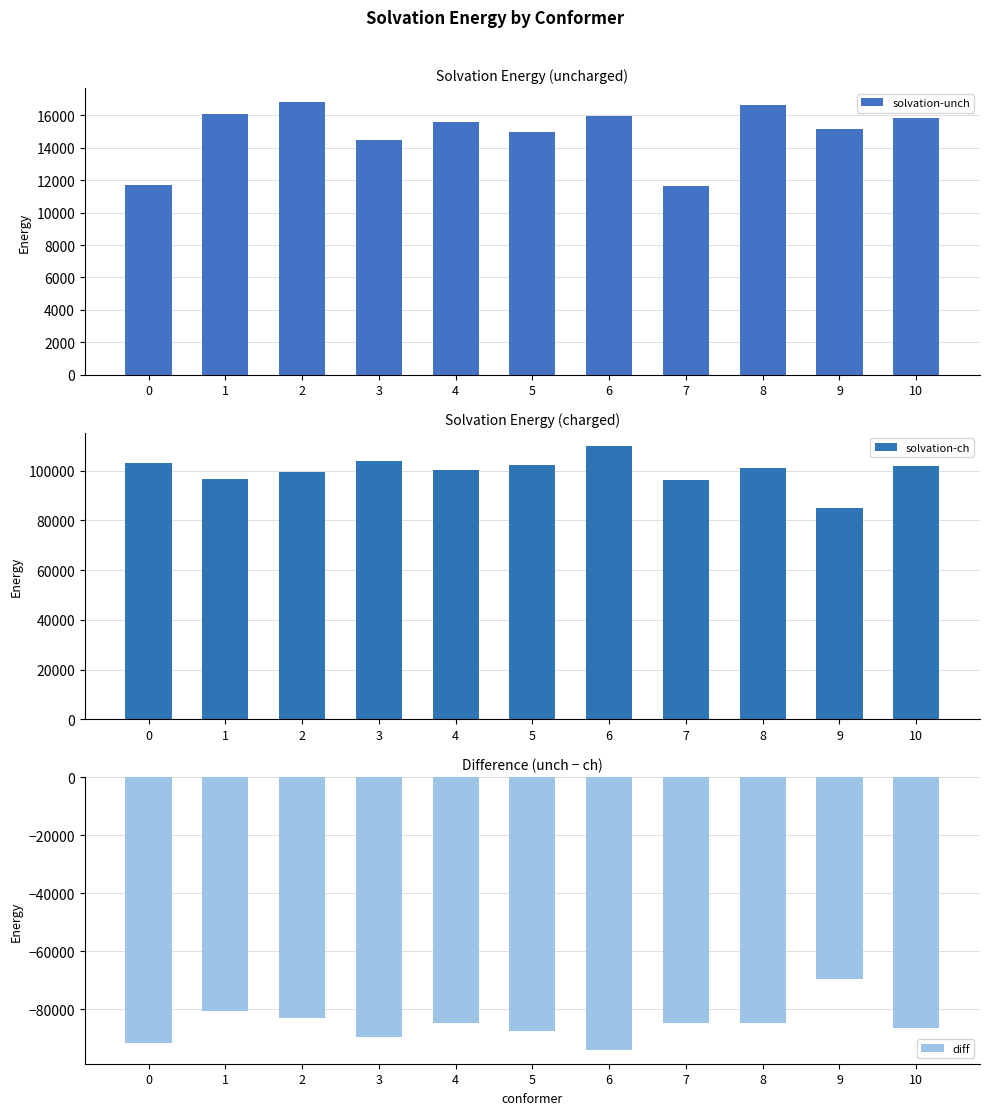

The solvation-unch series shows 3896.5 at 1. True or false?

False